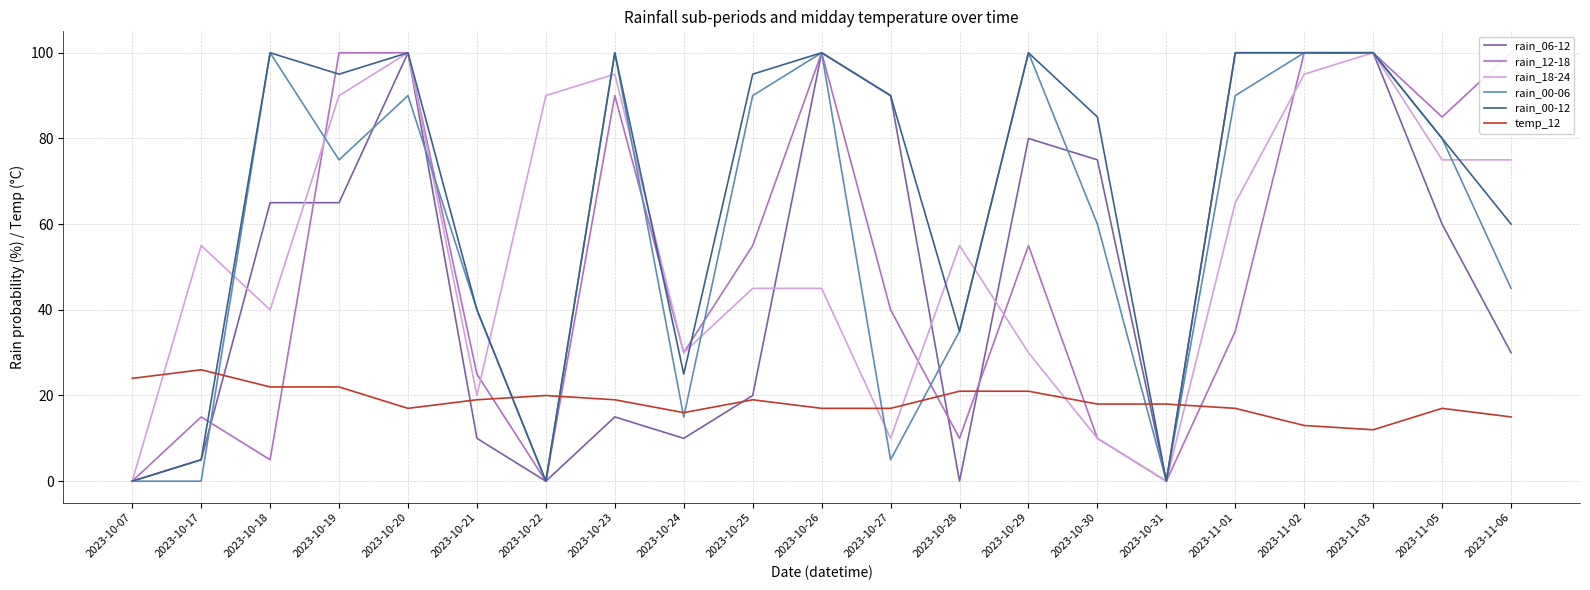

How many values in the rain_18-24 series exceed 55?

9